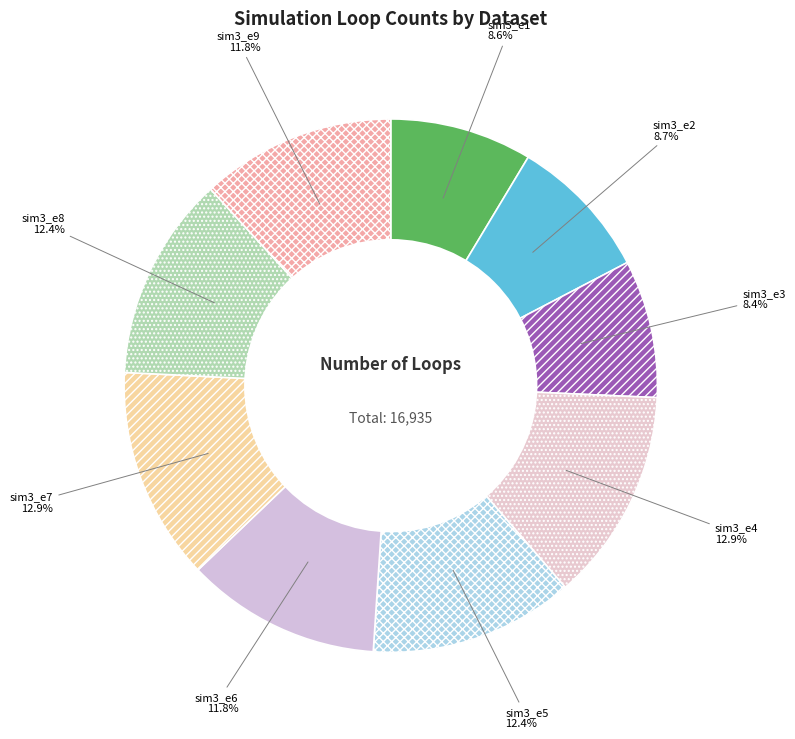

Which has a higher value, sim3_e4 or sim3_e8?

sim3_e4